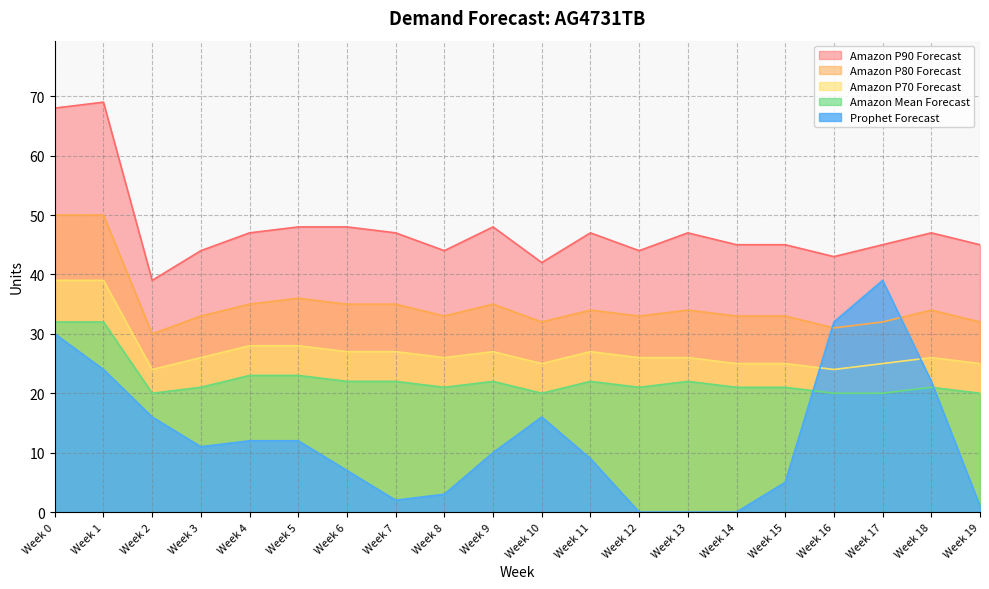

Read the Amazon Mean Forecast value at Week 5, to the nearest 5.

25